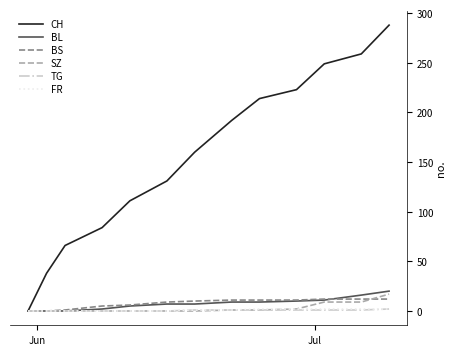

What is the difference between the maximum and minimum values in the SZ series?

17